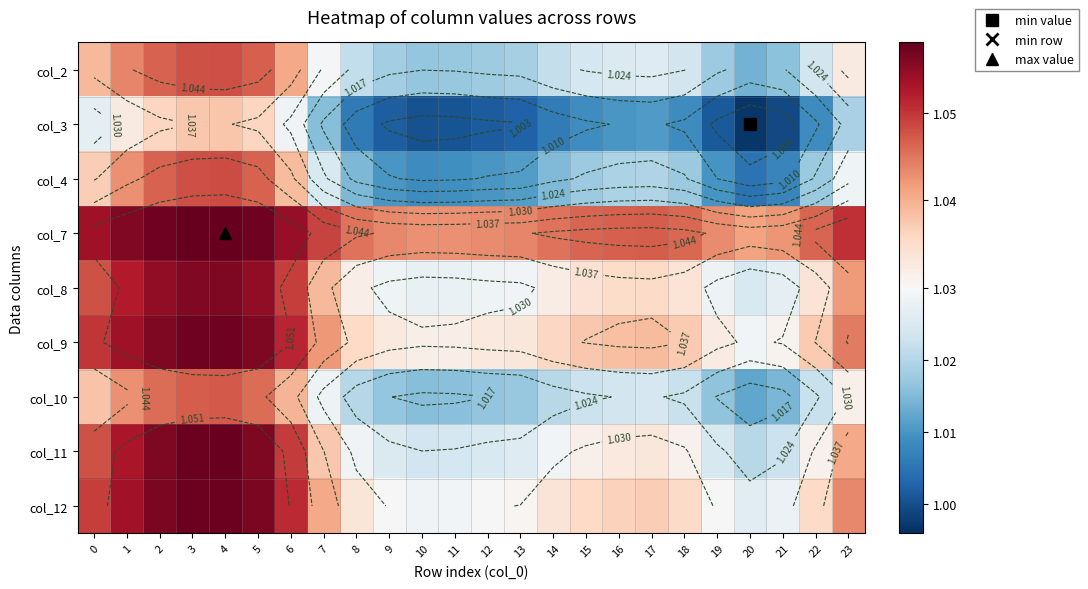

Rank the categories by col_3 value from highest to lowest.

4, 3, 5, 2, 1, 6, 0, 23, 7, 17, 16, 15, 22, 18, 14, 8, 13, 9, 12, 19, 11, 10, 21, 20